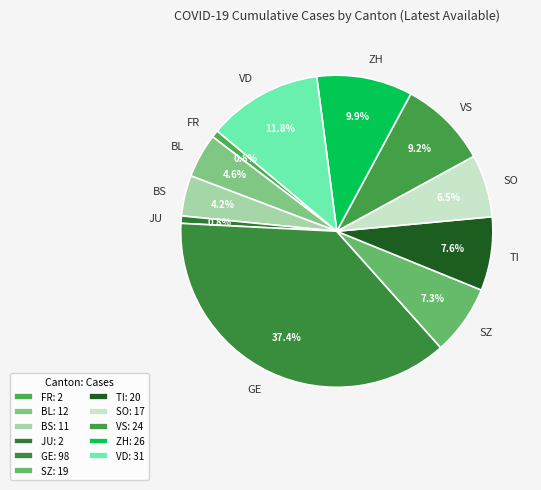

How many segments does this pie chart have?

11